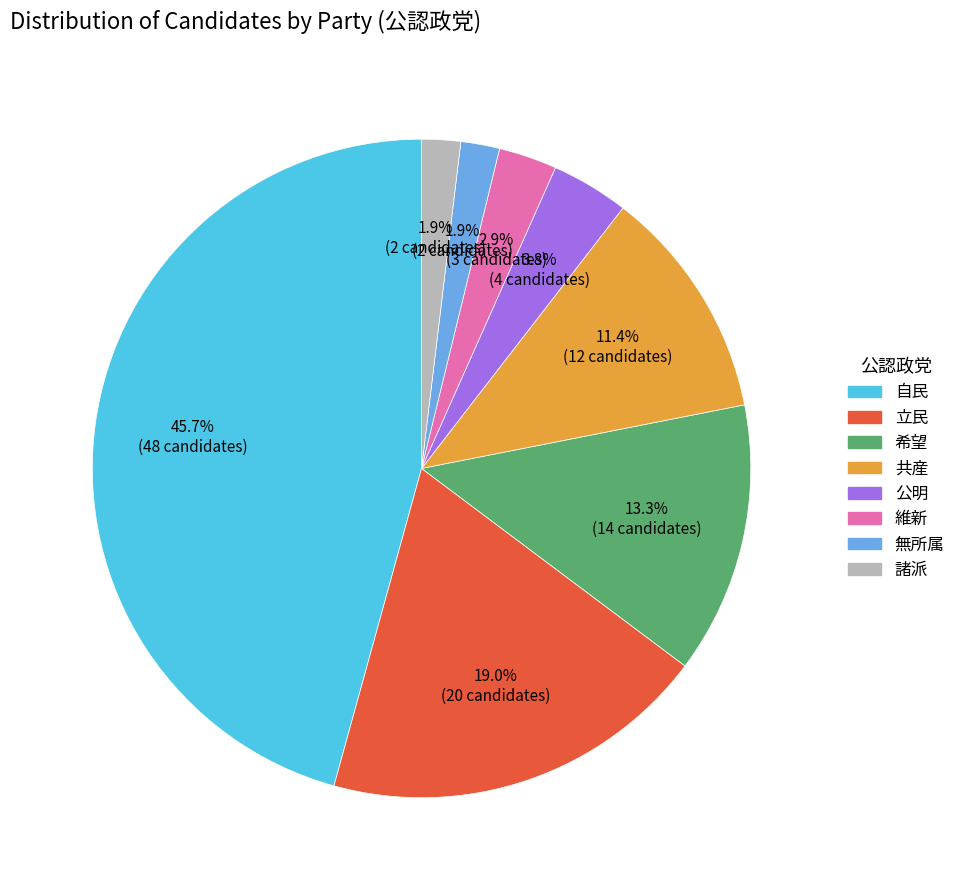

Is it true that 自民 is 31% of the pie?

False